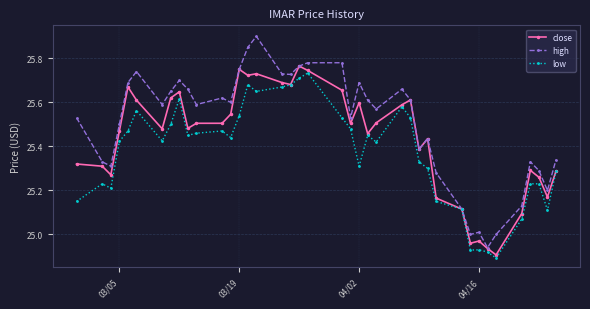

Rank the series by their average value, from highest to lowest.

high, close, low